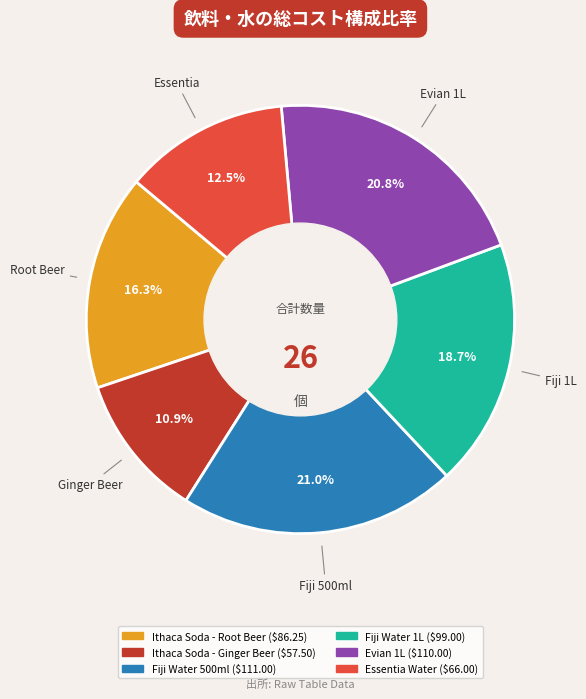

What is the smallest slice in the pie chart?

Ithaca Soda - Ginger Beer